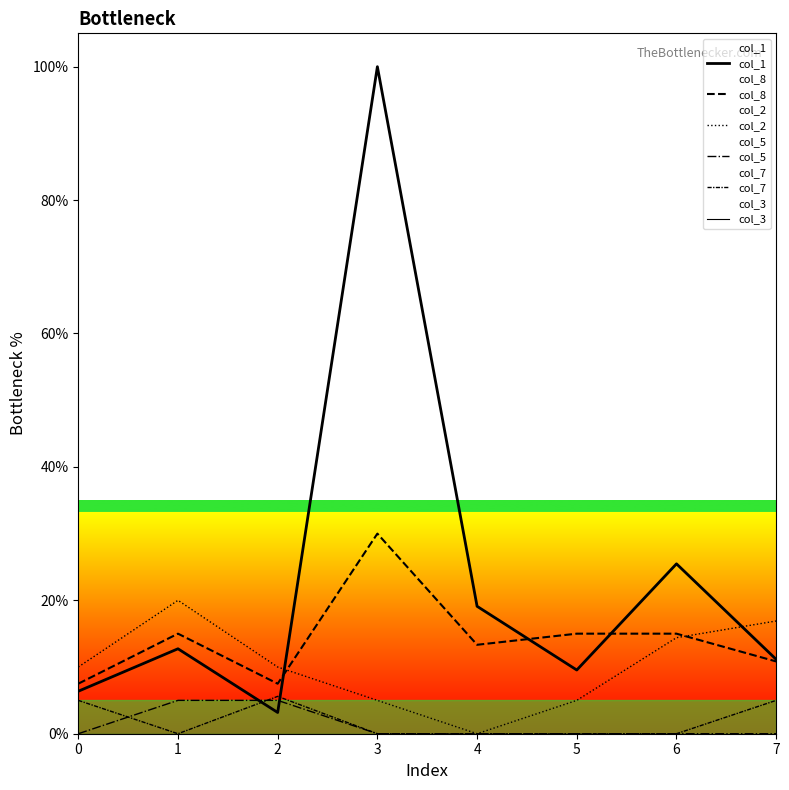

Between 6 and 0, which is larger?

6